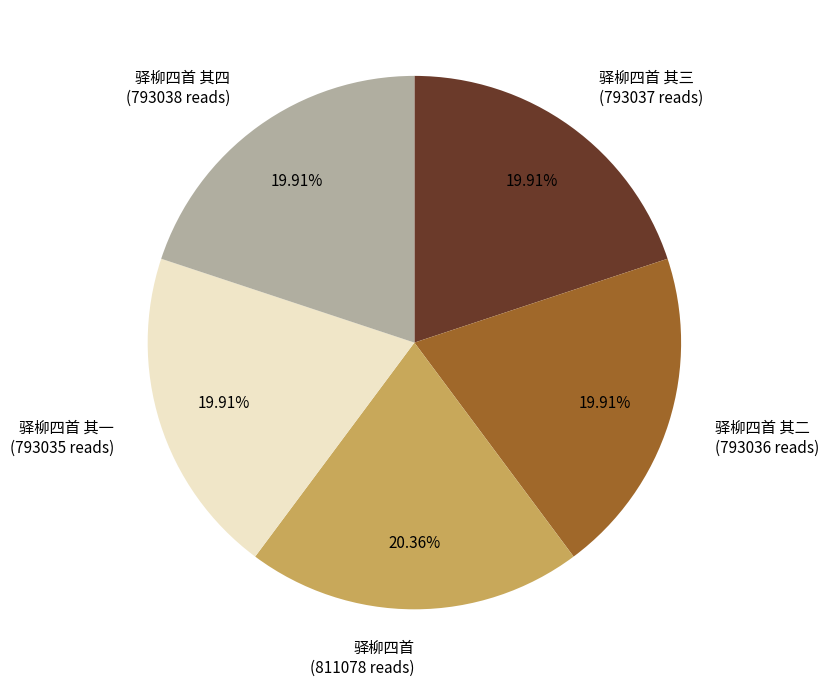

Approximately how many times larger is the value at 驿柳四首 其四 compared to 驿柳四首 其一?

1.0